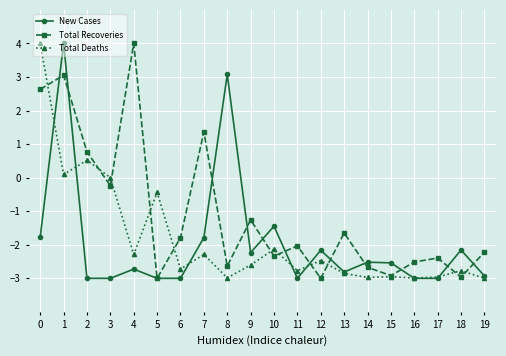

At which category is the sum across all series the highest?

1